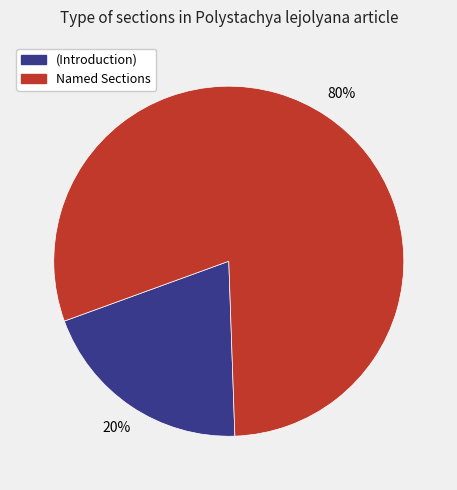

To the nearest percent, what is the difference between the largest and smallest slice percentages?

60%